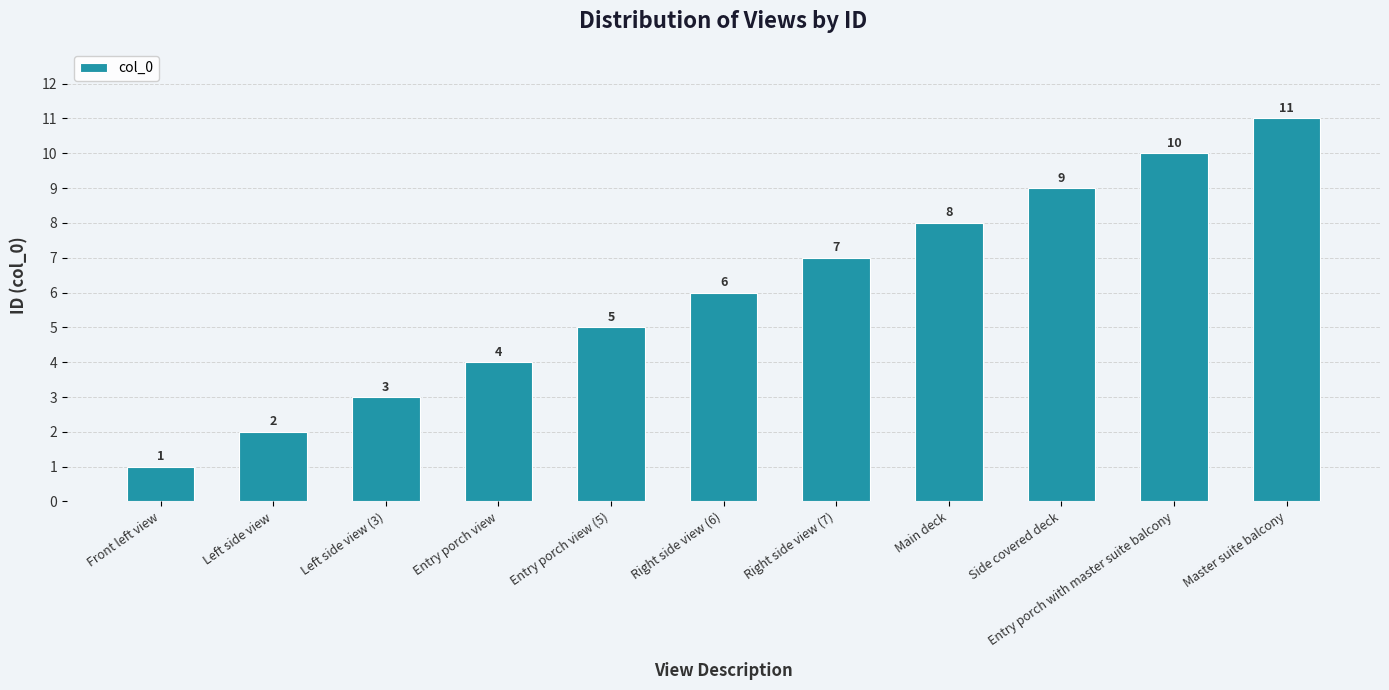

The value at Entry porch view is 4. True or false?

True